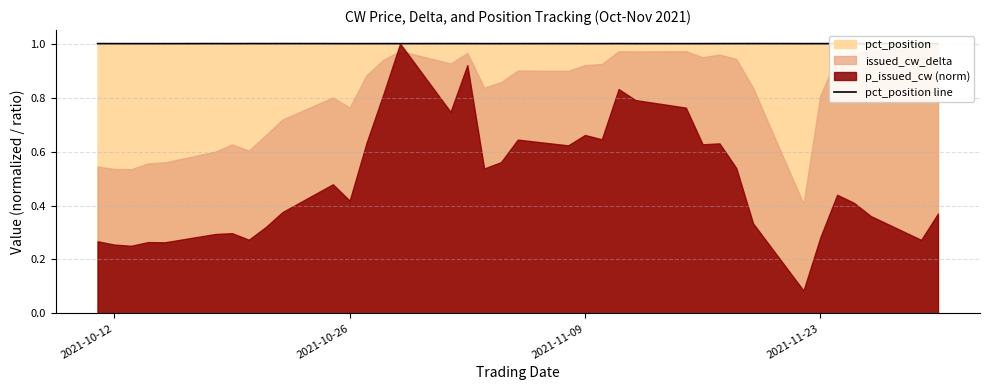

How many data points does each series have?

37